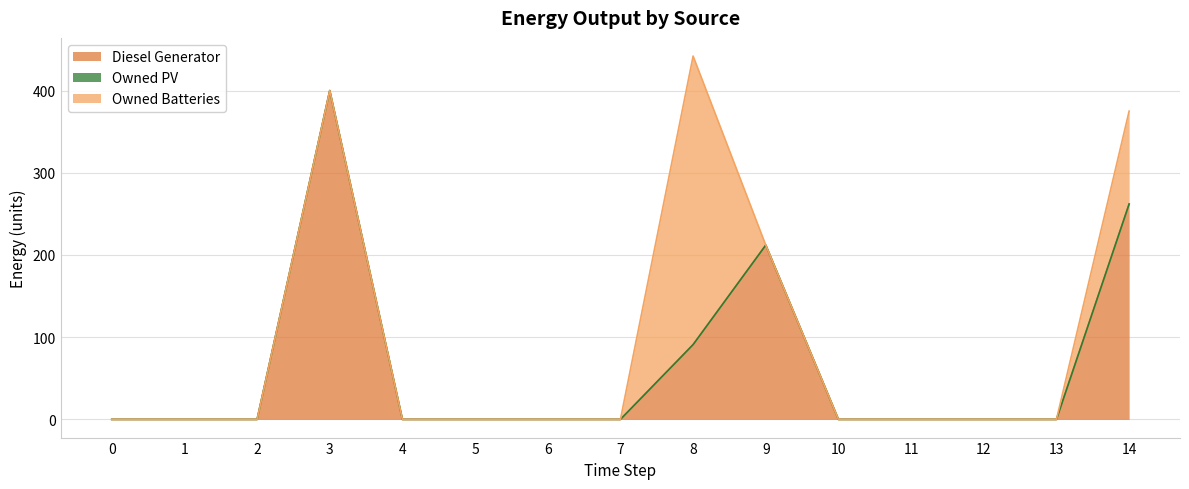

Reading left to right, list all the values displayed in this chart.

Diesel Generator: 0=0	1=0	2=0	3=400	4=0	5=0	6=0	7=0	8=91	9=212	10=0	11=0	12=0	13=0	14=262
Owned PV: 0=0	1=0	2=0	3=0	4=0	5=0	6=0	7=0	8=0	9=0	10=0	11=0	12=0	13=0	14=0
Owned Batteries: 0=0	1=0	2=0	3=0	4=0	5=0	6=0	7=0	8=351	9=0	10=0	11=0	12=0	13=0	14=113